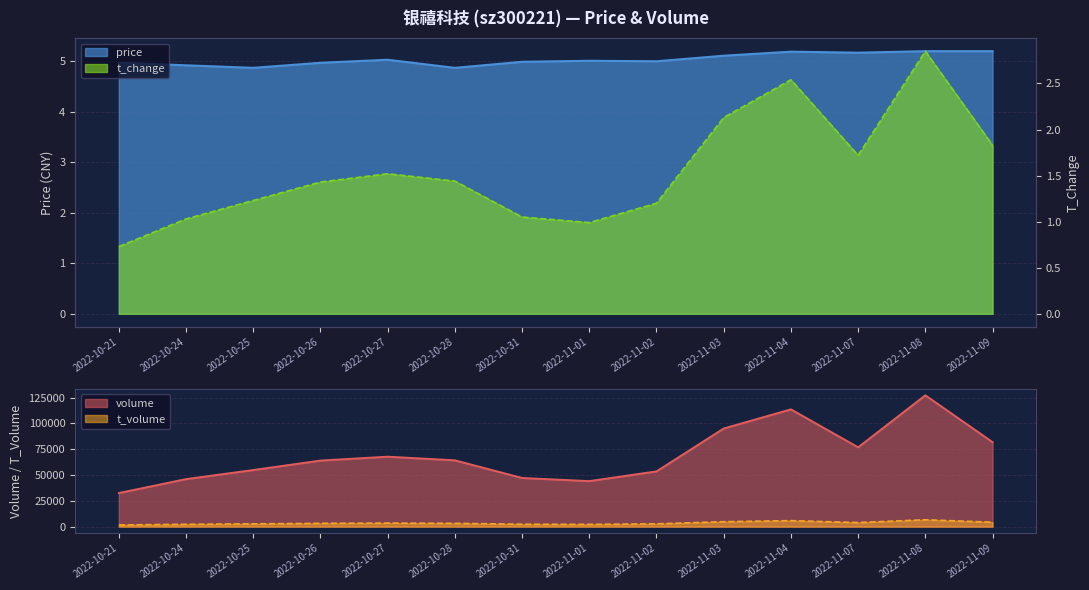

True or false: volume and t_volume cross at least once.

False